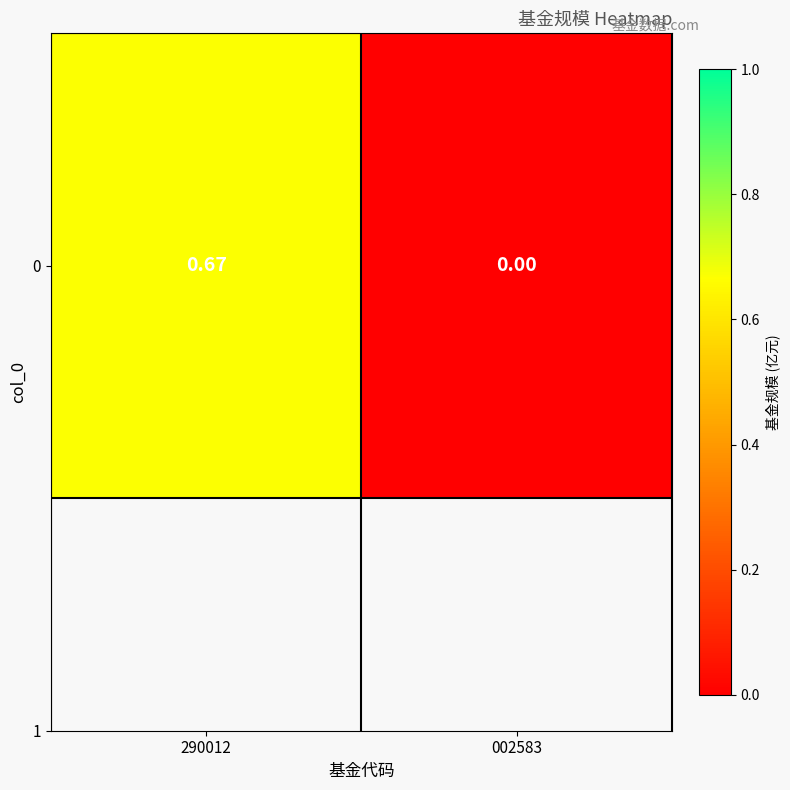

List the labels in order of value, smallest first.

002583, 290012